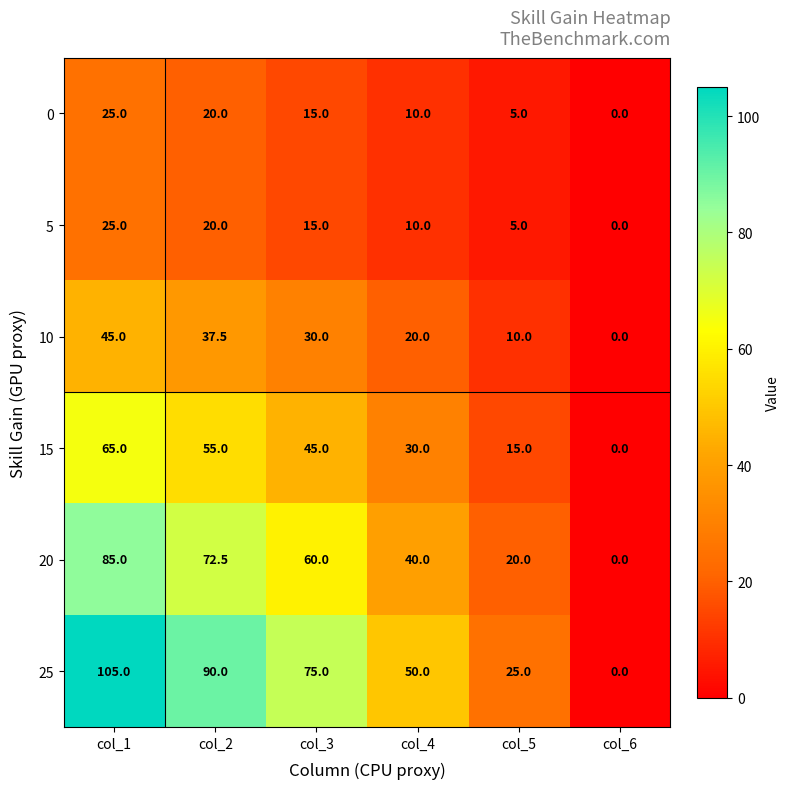

At which label does 25 reach its peak?

col_1